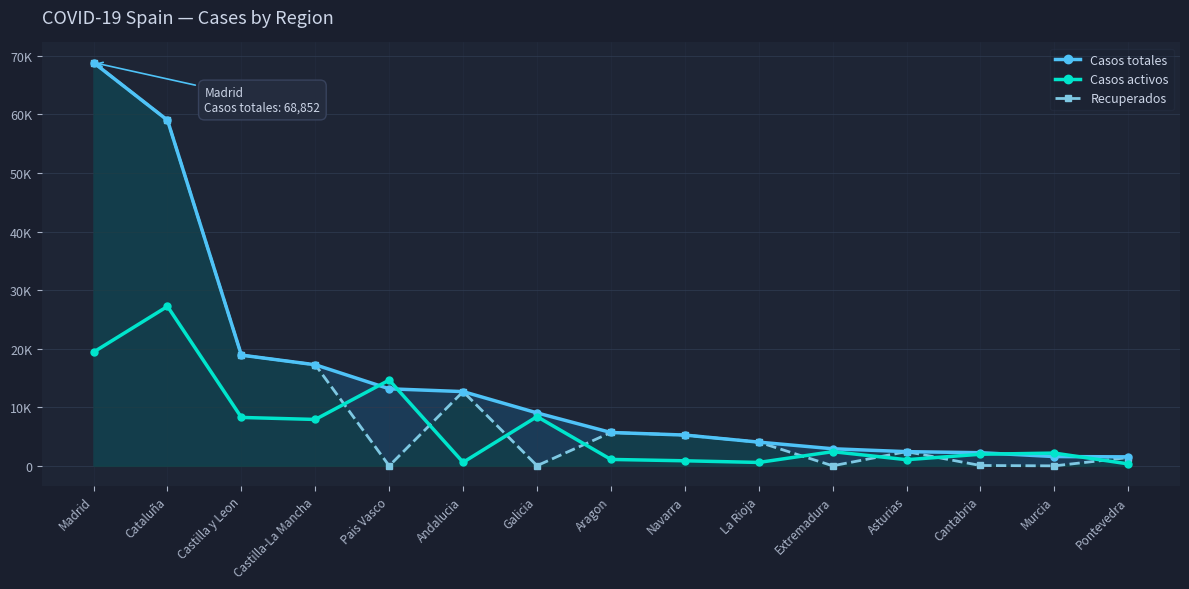

How many categories are shown in the chart?

15